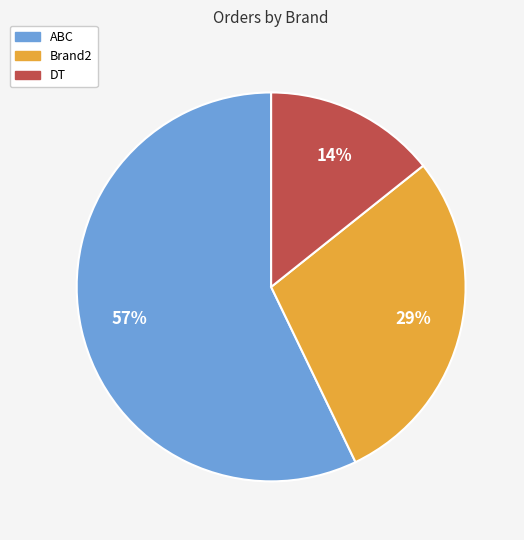

What is the largest slice in the pie chart?

ABC